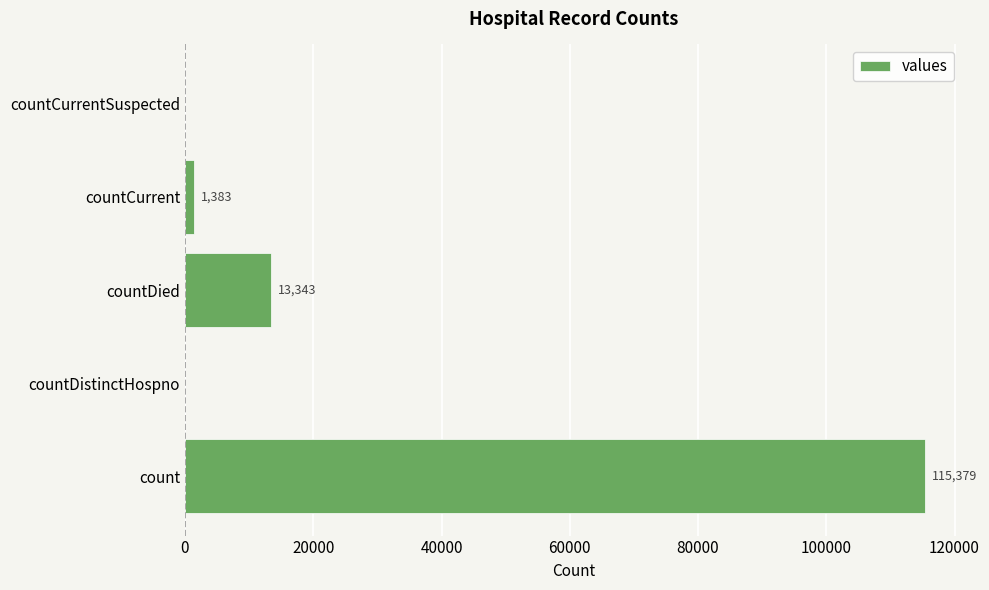

Where is the data nearest to the value 57689?

countDied